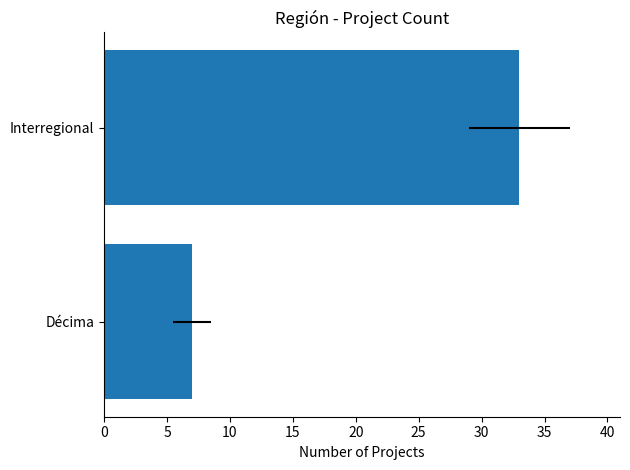

What is the sum of the values at 5 and 0?

40